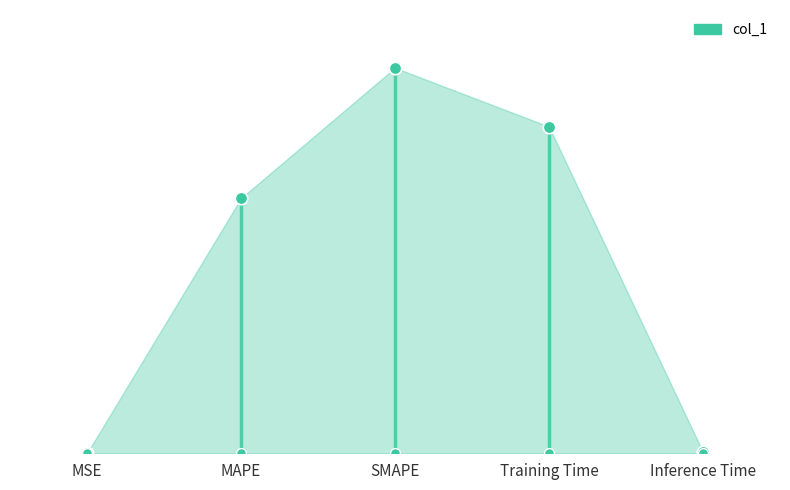

What is the change in value from SMAPE to Training Time?

-0.3